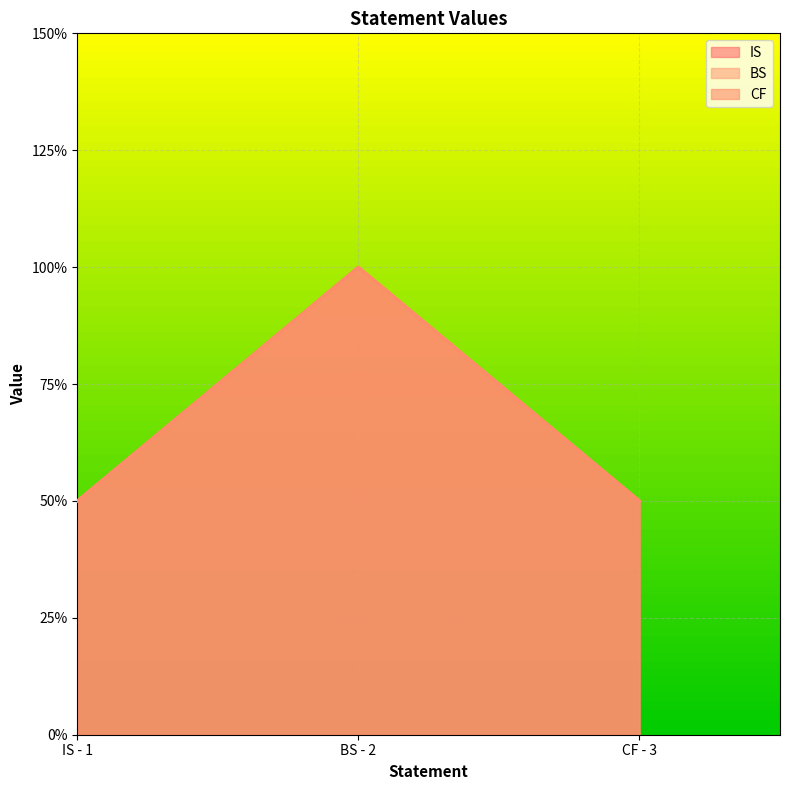

At which category does the chart reach its minimum across all series?

IS - 1